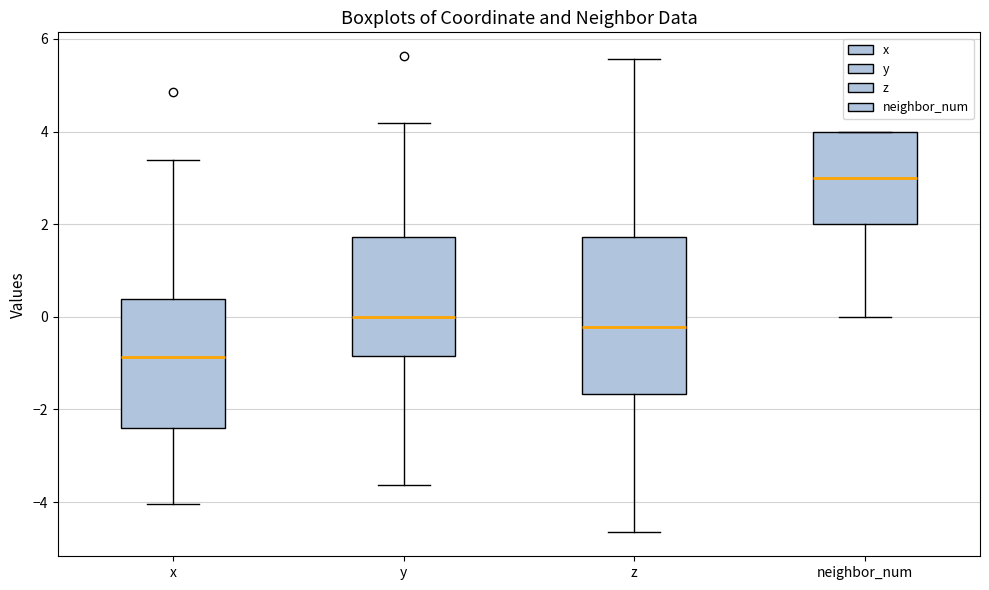

Reading left to right, read every box against the y-axis: the position of its median line, the range the box covers, and the ends of its whiskers. The values are not printed on the chart, so give them approximately, as read against the axis.

x: median -0.8, box -2.4 to 0.4, whiskers -4.0 to 3.4
y: median 0.0, box -0.8 to 1.8, whiskers -3.6 to 4.2
z: median -0.2, box -1.6 to 1.8, whiskers -4.6 to 5.6
neighbor_num: median 3.0, box 2.0 to 4.0, whiskers 0.0 to 4.0